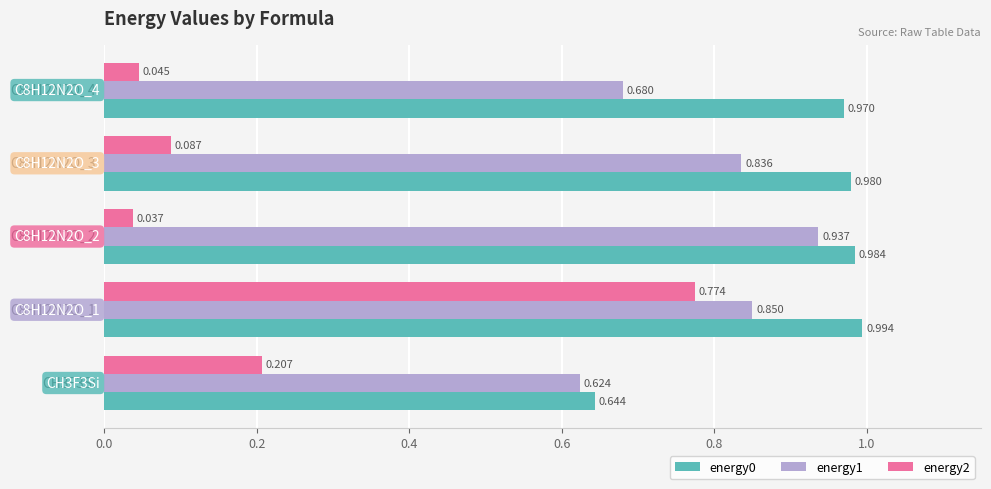

How many data points does each series have?

5